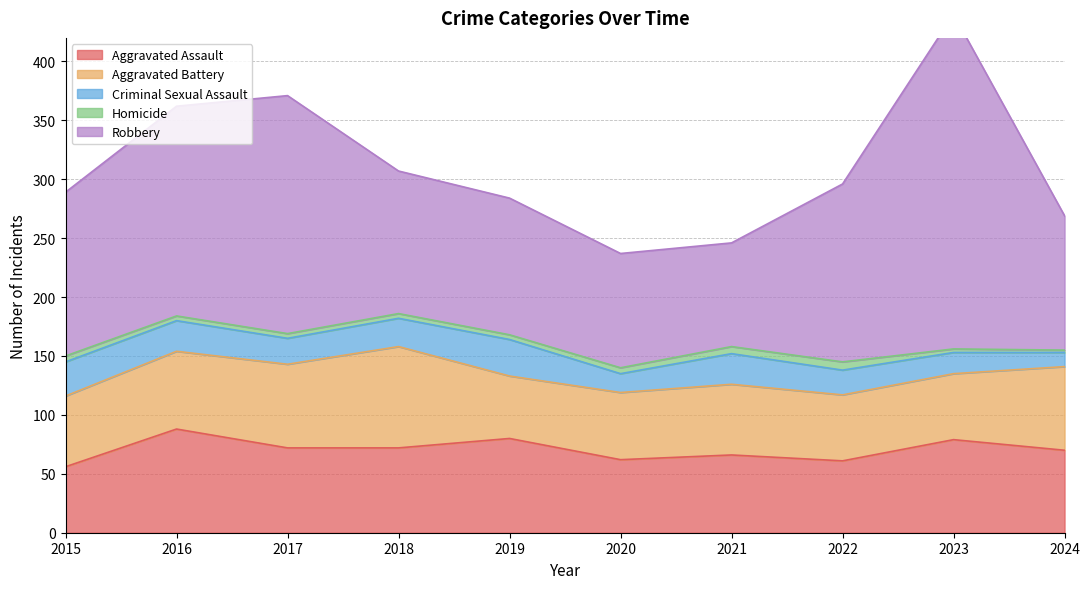

List the labels in order of Aggravated Assault value, smallest first.

2015, 2022, 2020, 2021, 2024, 2017, 2018, 2023, 2019, 2016